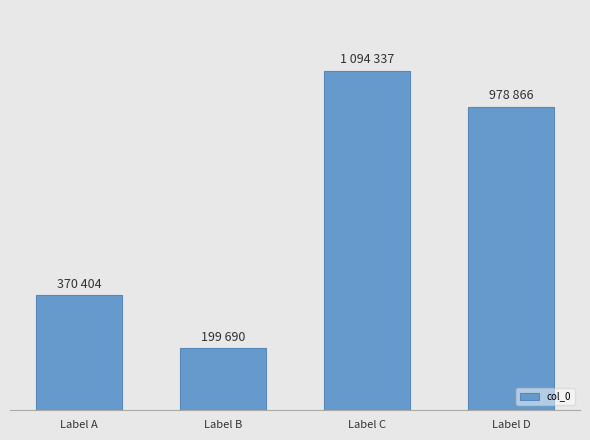

Which label corresponds to the smallest value in the chart?

Label B